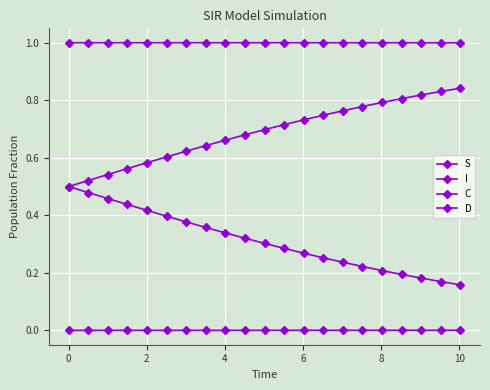

How many lines are shown in the chart?

4